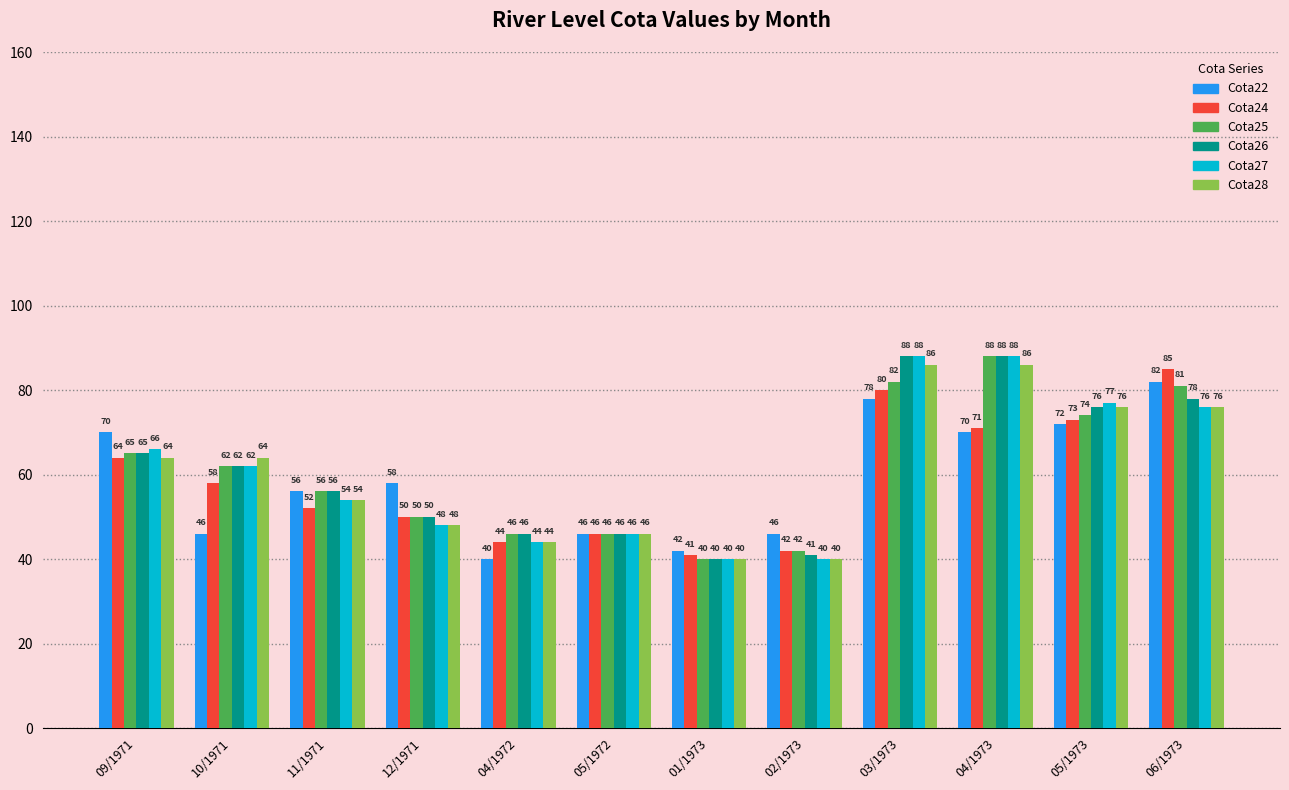

What is the sum of all Cota28 values?

724